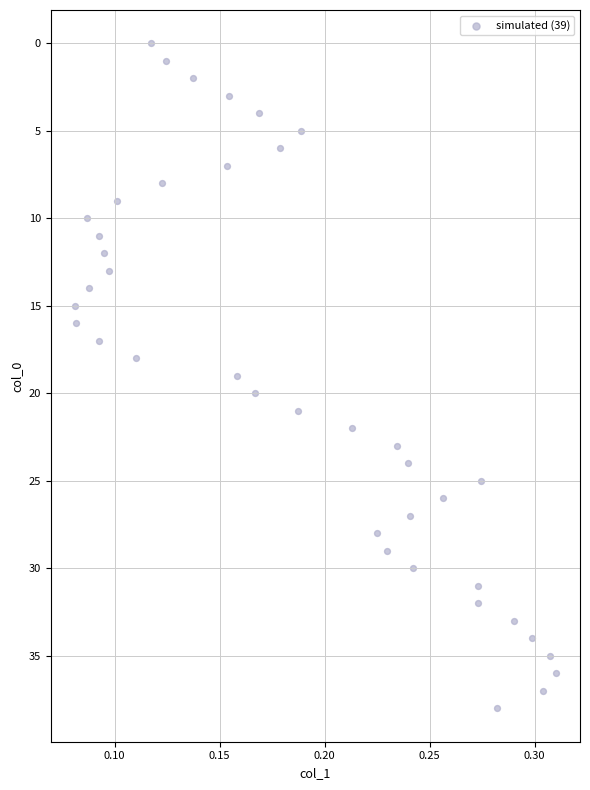

What is the range of Y values (max minus min)?

38